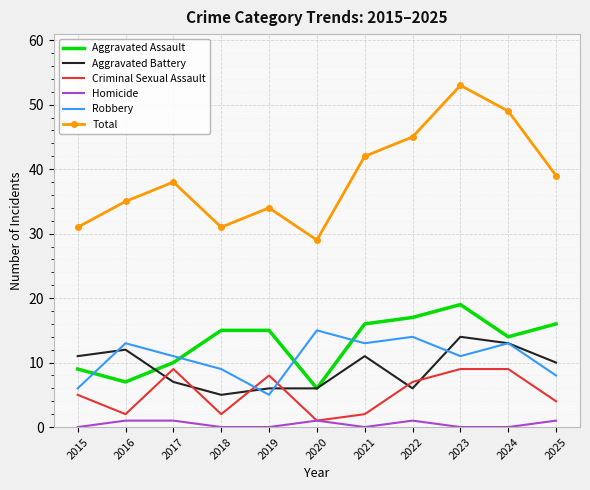

Which category has the highest value in the Total series?

2023